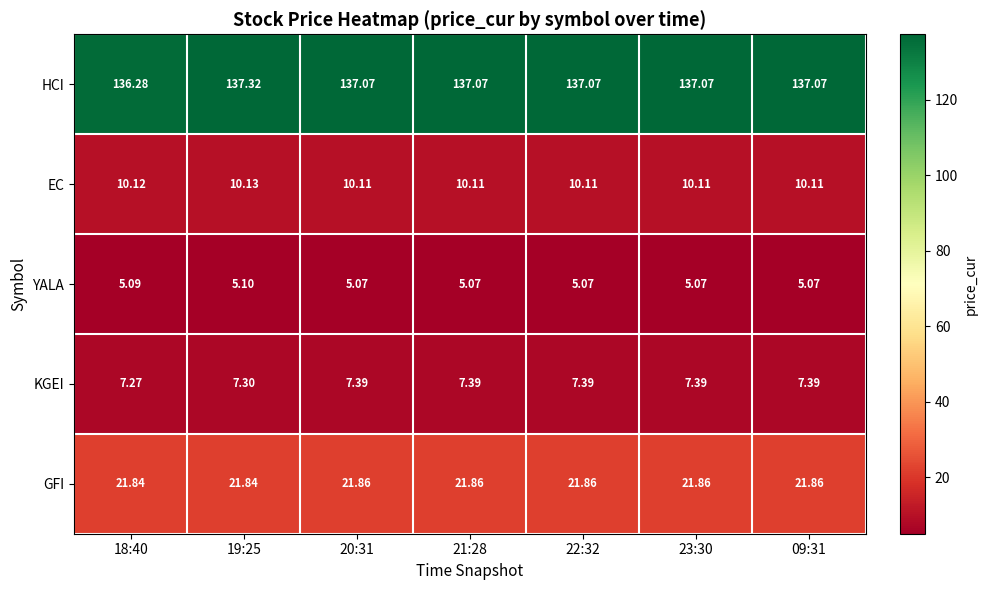

At 20:31, list the series in order from largest to smallest.

HCI, GFI, EC, KGEI, YALA